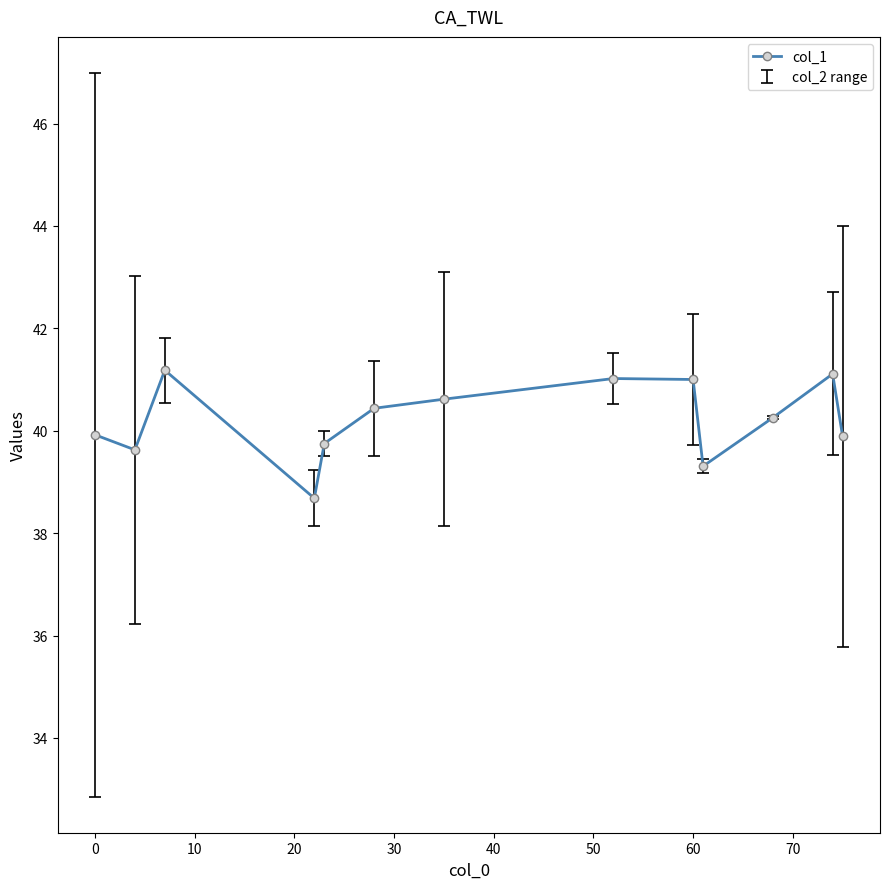

What is the maximum value shown in the chart?

41.2